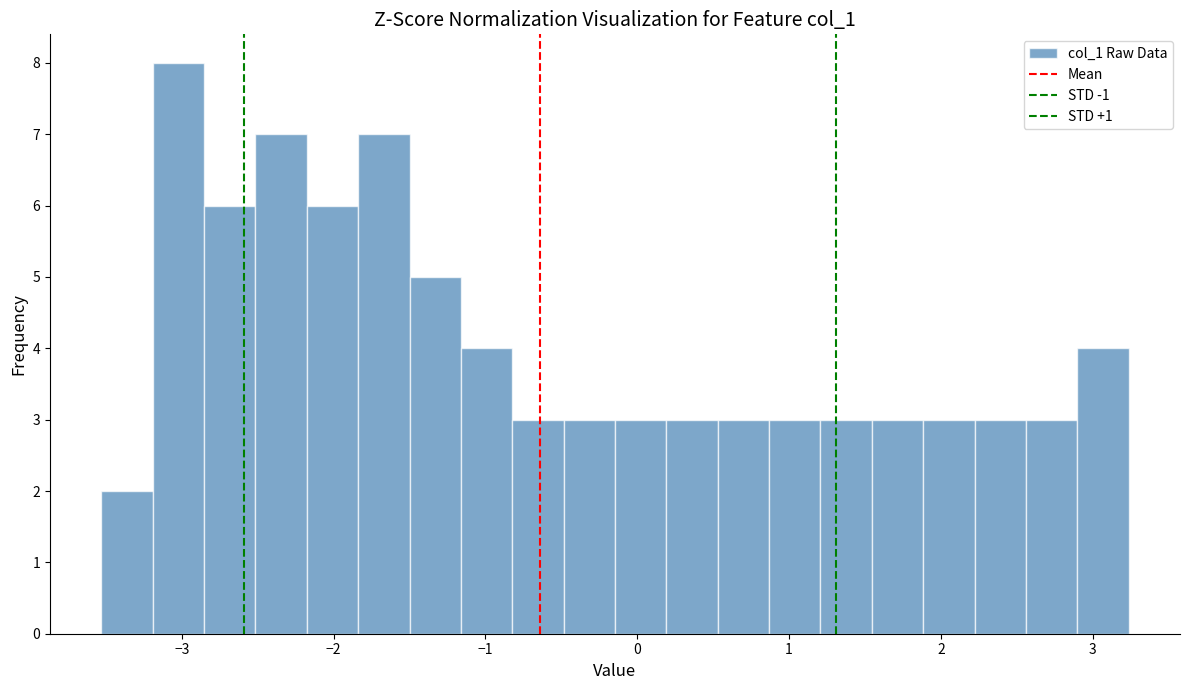

Around what value on the x-axis is the tallest bar? Give the approximate position of its centre, as read against the axis.

-3.0